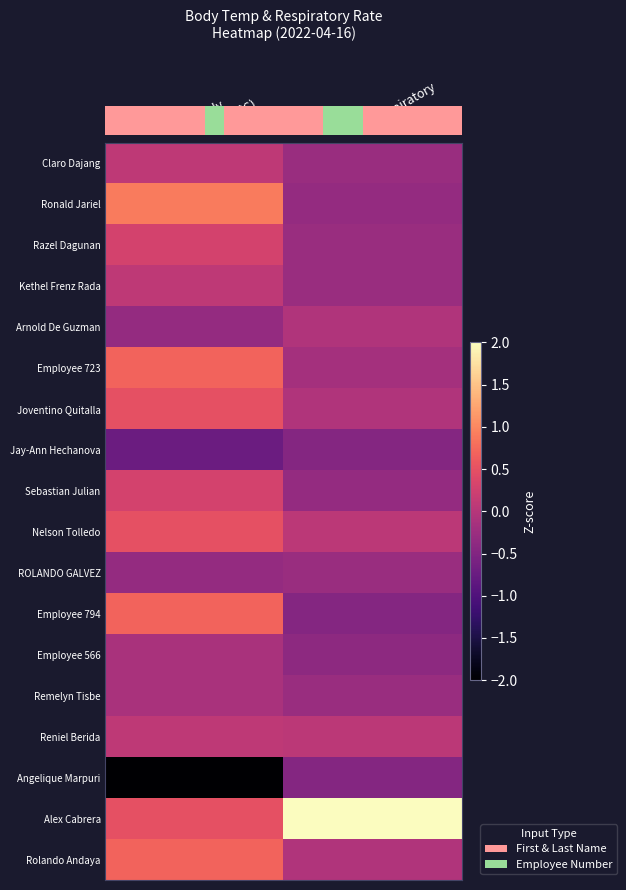

Reading right to left, what are all the values shown in this chart?

row_0: Respiratory
Rate=-0.3	Body
Temp (°C)=0.1
row_1: Respiratory
Rate=-0.3	Body
Temp (°C)=0.9
row_2: Respiratory
Rate=-0.3	Body
Temp (°C)=0.3
row_3: Respiratory
Rate=-0.3	Body
Temp (°C)=0.1
row_4: Respiratory
Rate=-0.1	Body
Temp (°C)=-0.3
row_5: Respiratory
Rate=-0.2	Body
Temp (°C)=0.7
row_6: Respiratory
Rate=-0.1	Body
Temp (°C)=0.5
row_7: Respiratory
Rate=-0.5	Body
Temp (°C)=-0.7
row_8: Respiratory
Rate=-0.3	Body
Temp (°C)=0.3
row_9: Respiratory
Rate=0.0	Body
Temp (°C)=0.5
row_10: Respiratory
Rate=-0.3	Body
Temp (°C)=-0.3
row_11: Respiratory
Rate=-0.5	Body
Temp (°C)=0.7
row_12: Respiratory
Rate=-0.4	Body
Temp (°C)=-0.1
row_13: Respiratory
Rate=-0.3	Body
Temp (°C)=-0.1
row_14: Respiratory
Rate=0.0	Body
Temp (°C)=0.1
row_15: Respiratory
Rate=-0.5	Body
Temp (°C)=-3.8
row_16: Respiratory
Rate=4.1	Body
Temp (°C)=0.5
row_17: Respiratory
Rate=-0.1	Body
Temp (°C)=0.7